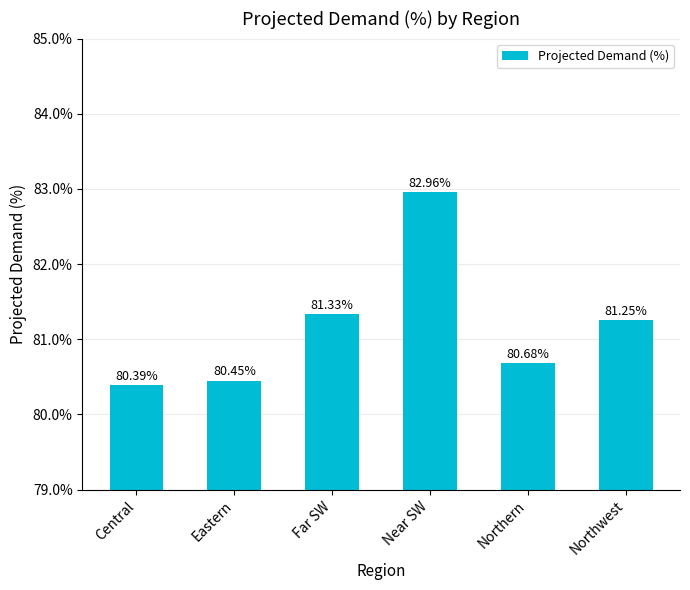

Which has a higher value, Near SW or Central?

Near SW